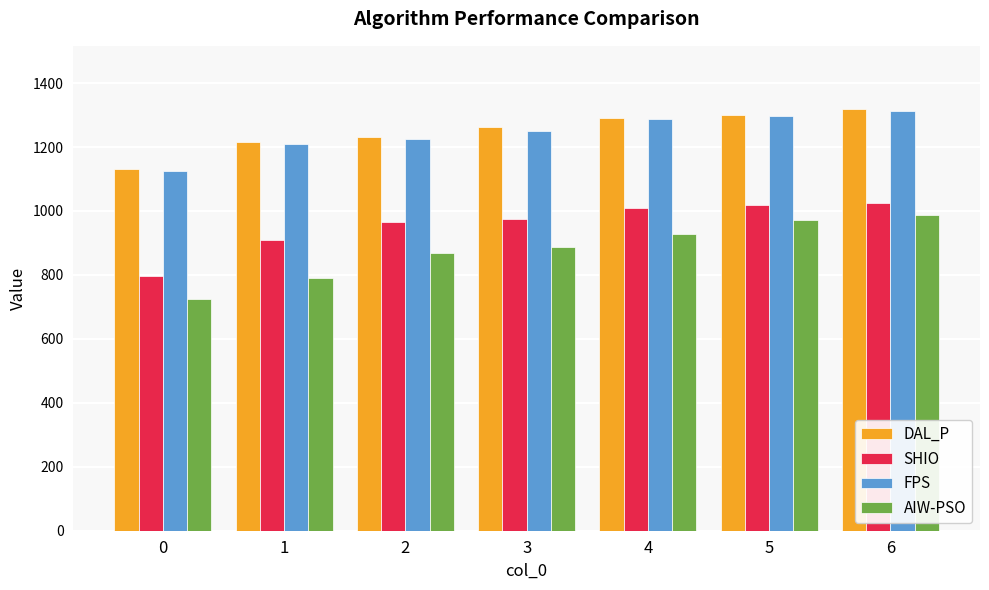

What is the total value across all series at 2?

4291.3